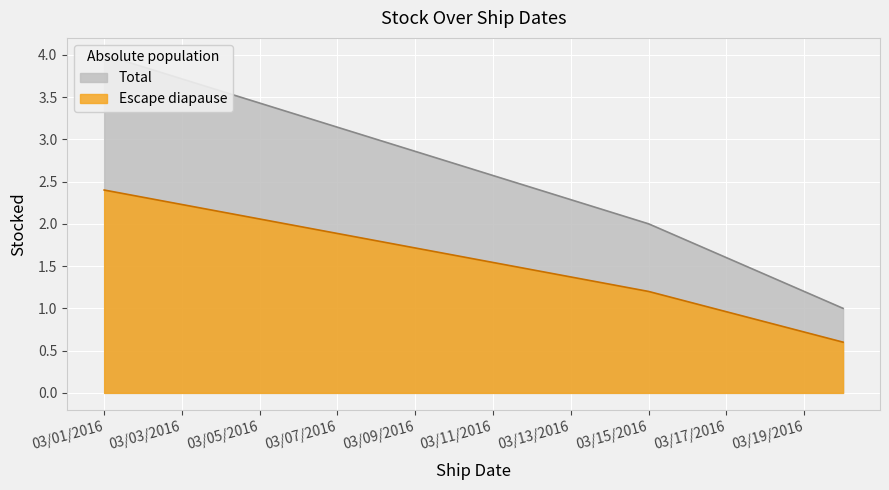

True or false: Escape diapause has a value of 1.2 at 03/01/2016.

False